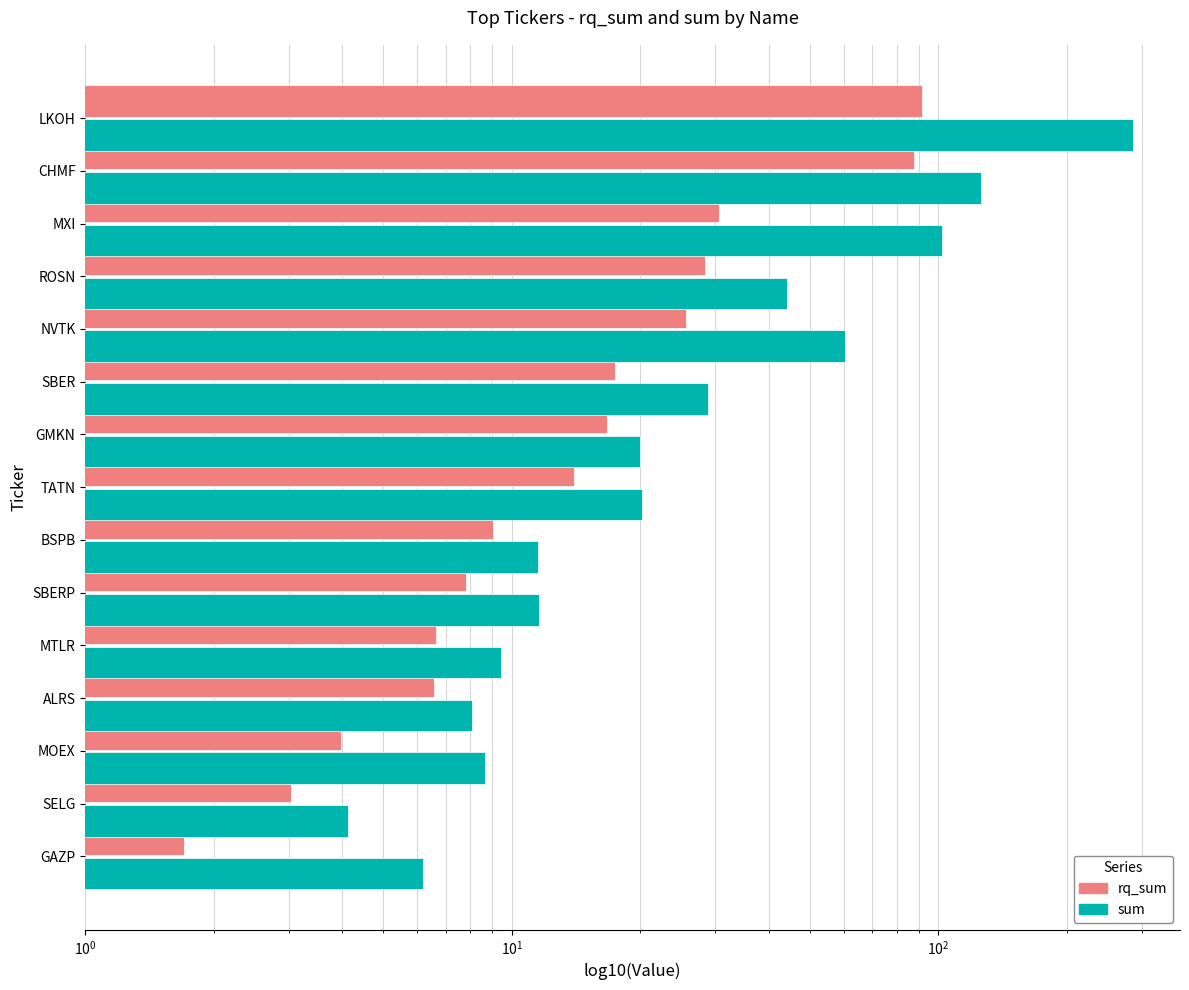

Rank the series at MXI from lowest to highest value.

rq_sum, sum